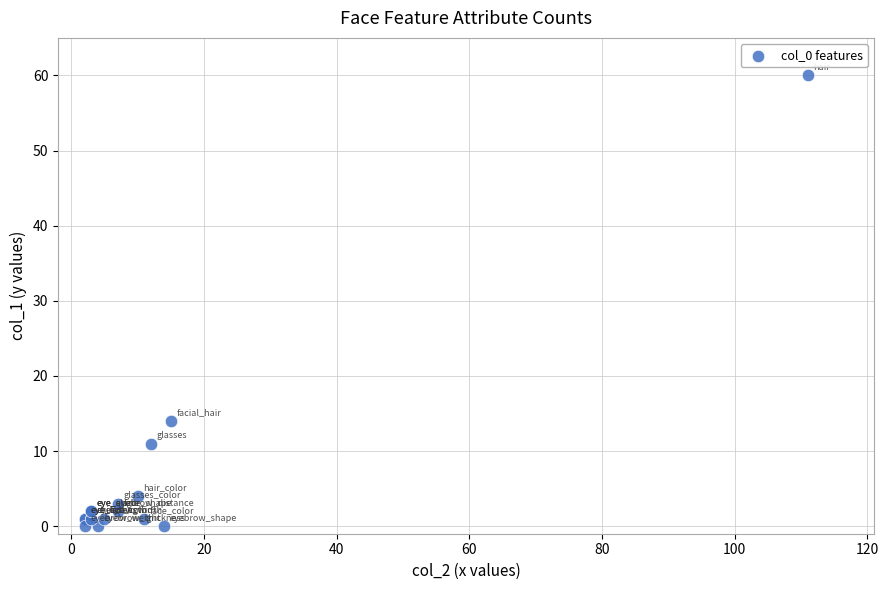

What Y value in the scatter plot is closest to 30?

14